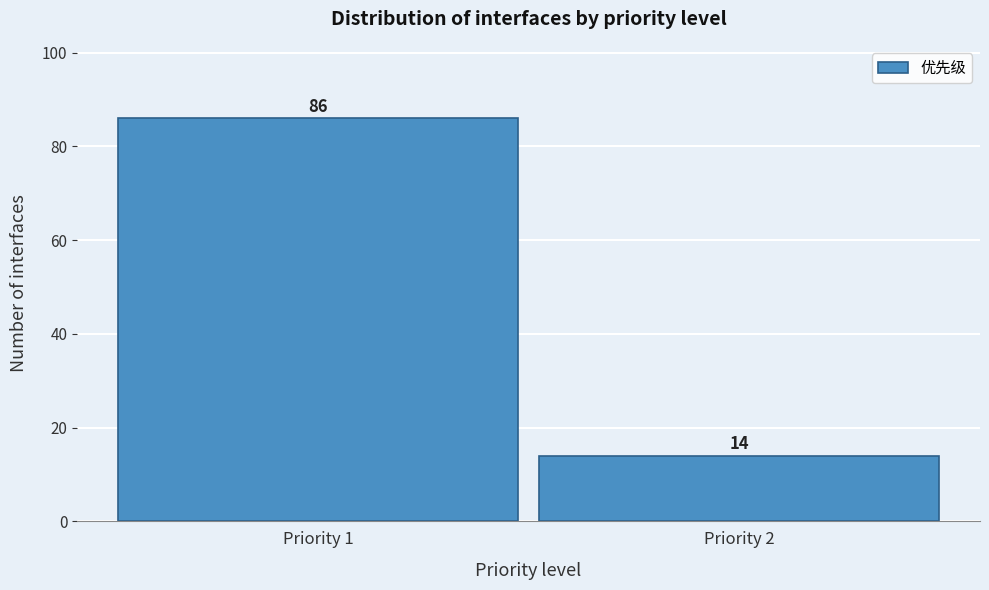

Reading right to left, transcribe all the data shown in this chart.

14	86